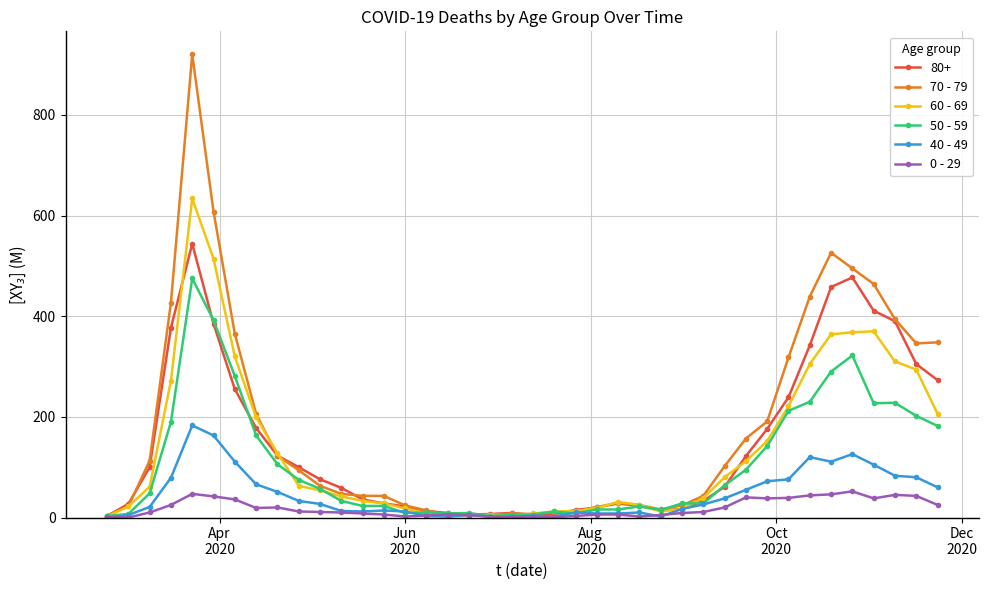

Which series has the widest spread of values?

70 - 79